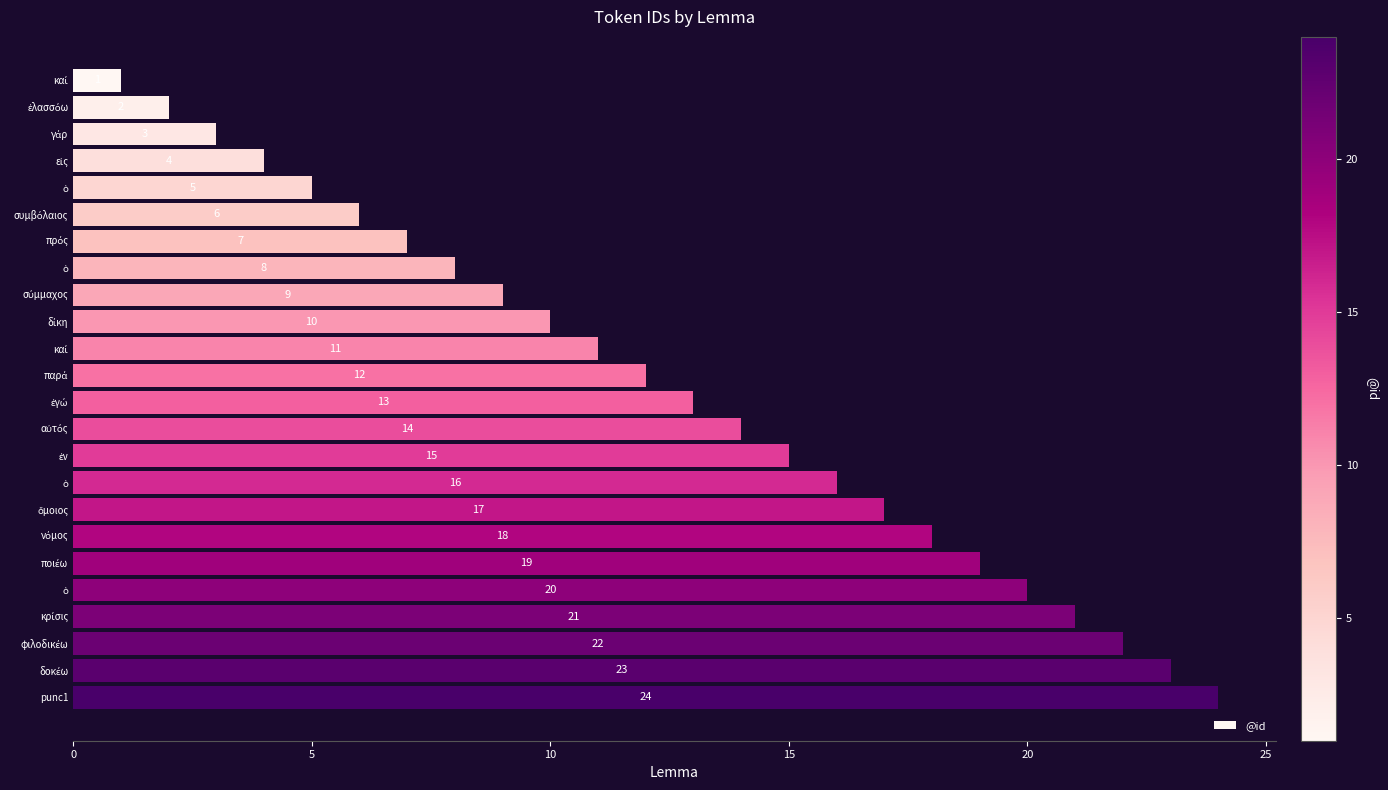

How many bars are there in total?

24